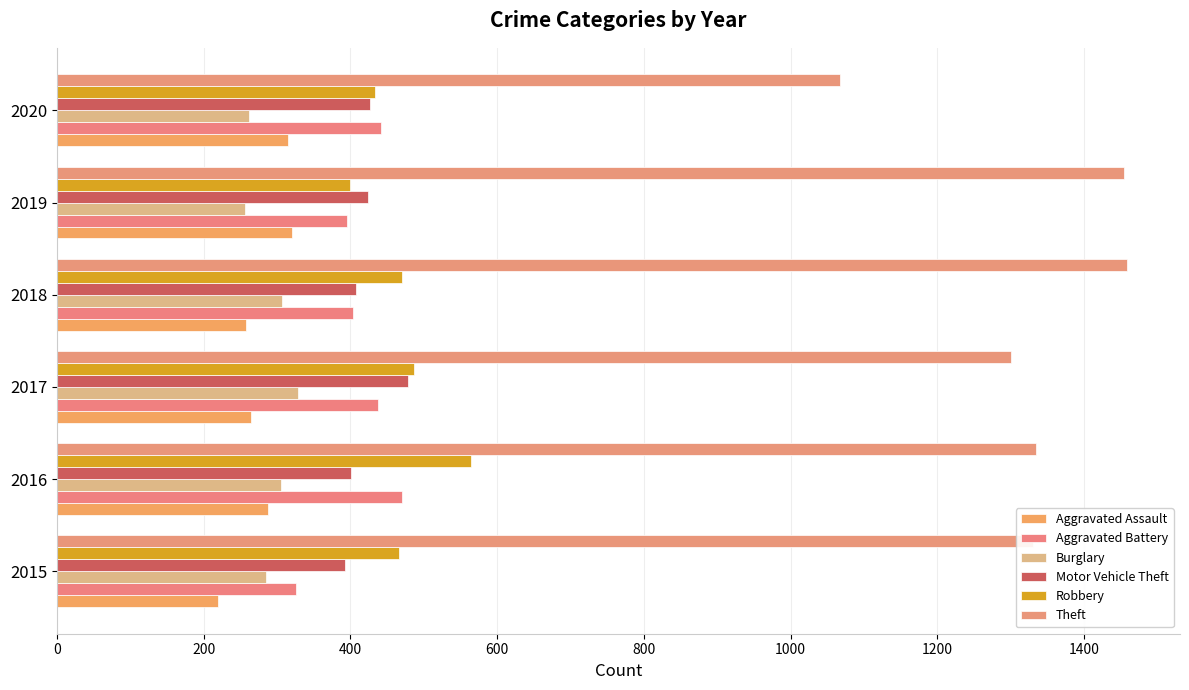

Reading right to left, what are all the values shown in this chart?

Aggravated Assault: 315	320	258	265	287	220
Aggravated Battery: 442	396	404	438	471	326
Burglary: 262	256	307	328	305	285
Motor Vehicle Theft: 427	424	408	479	401	392
Robbery: 434	400	470	487	565	466
Theft: 1068	1454	1458	1301	1335	1330